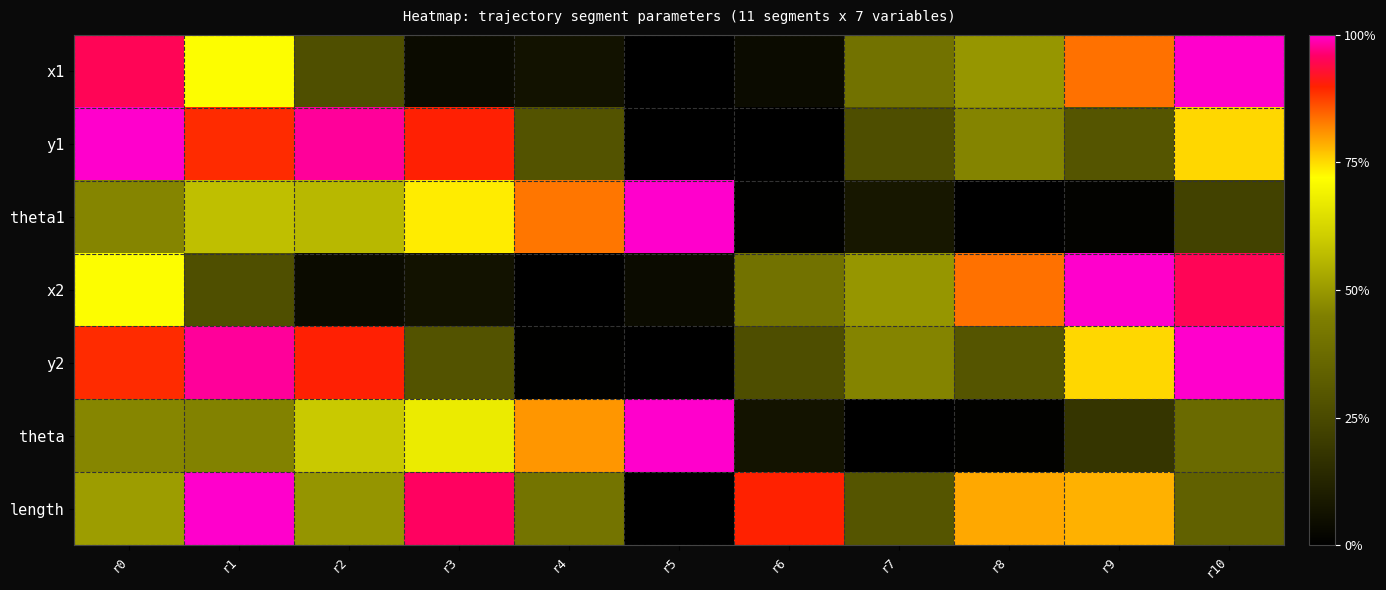

Rank the series at r1 from lowest to highest value.

x2, theta, theta1, x1, y1, y2, length